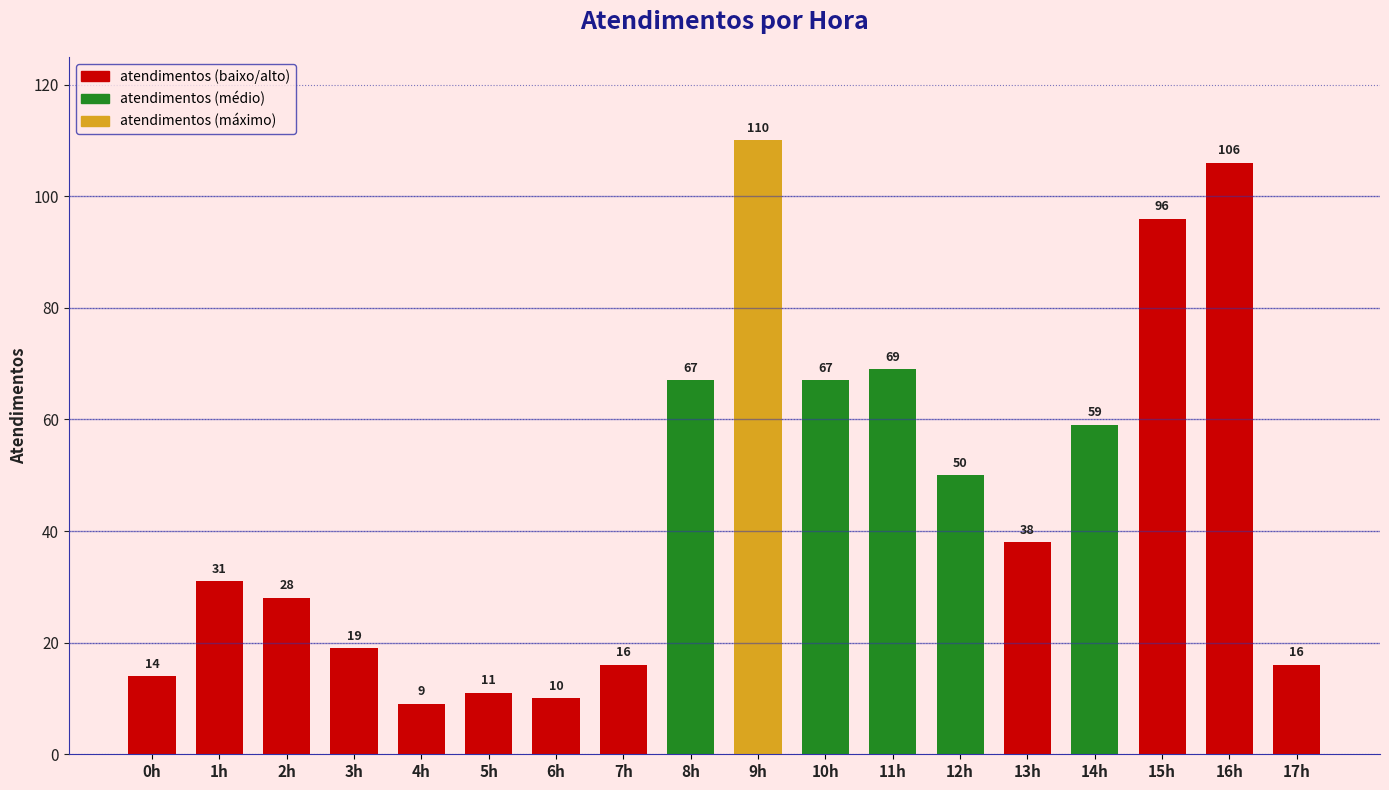

What is the ratio of the value at 9h to the value at 11h?

1.6